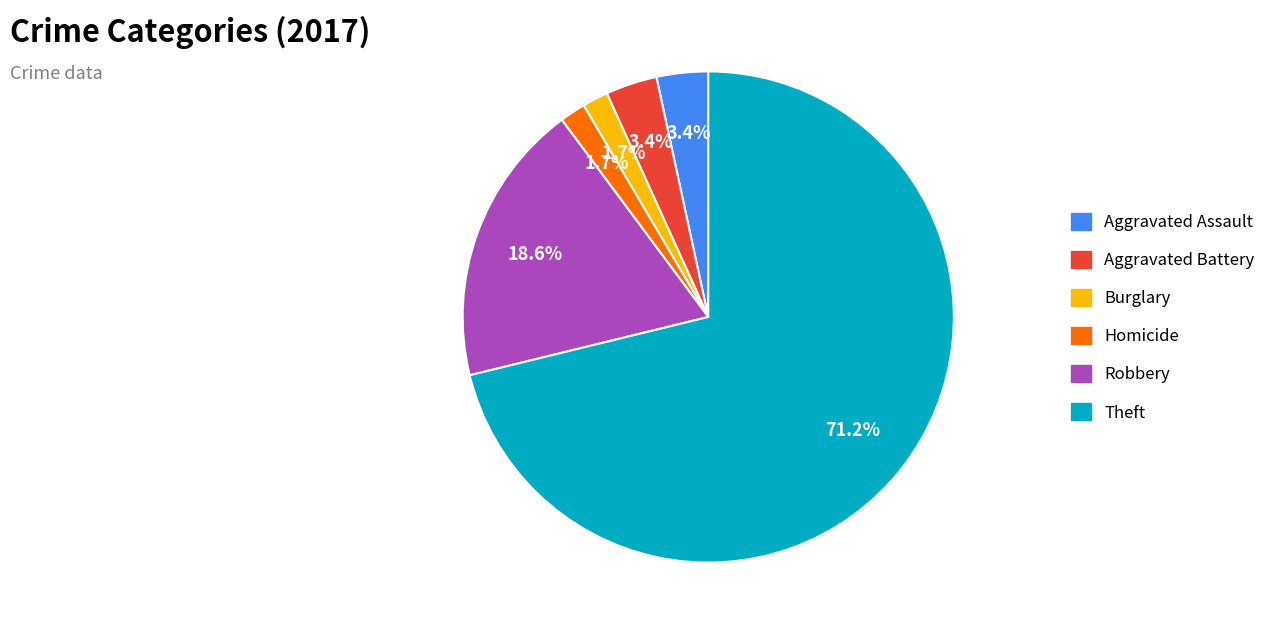

To the nearest percent, what is the combined percentage of Aggravated Battery and Burglary?

5%